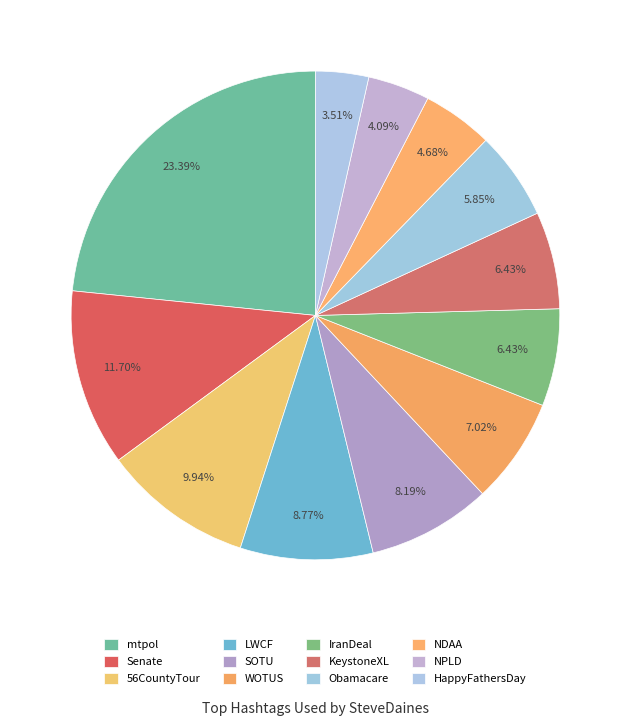

What is the change in value from WOTUS to NDAA?

-4